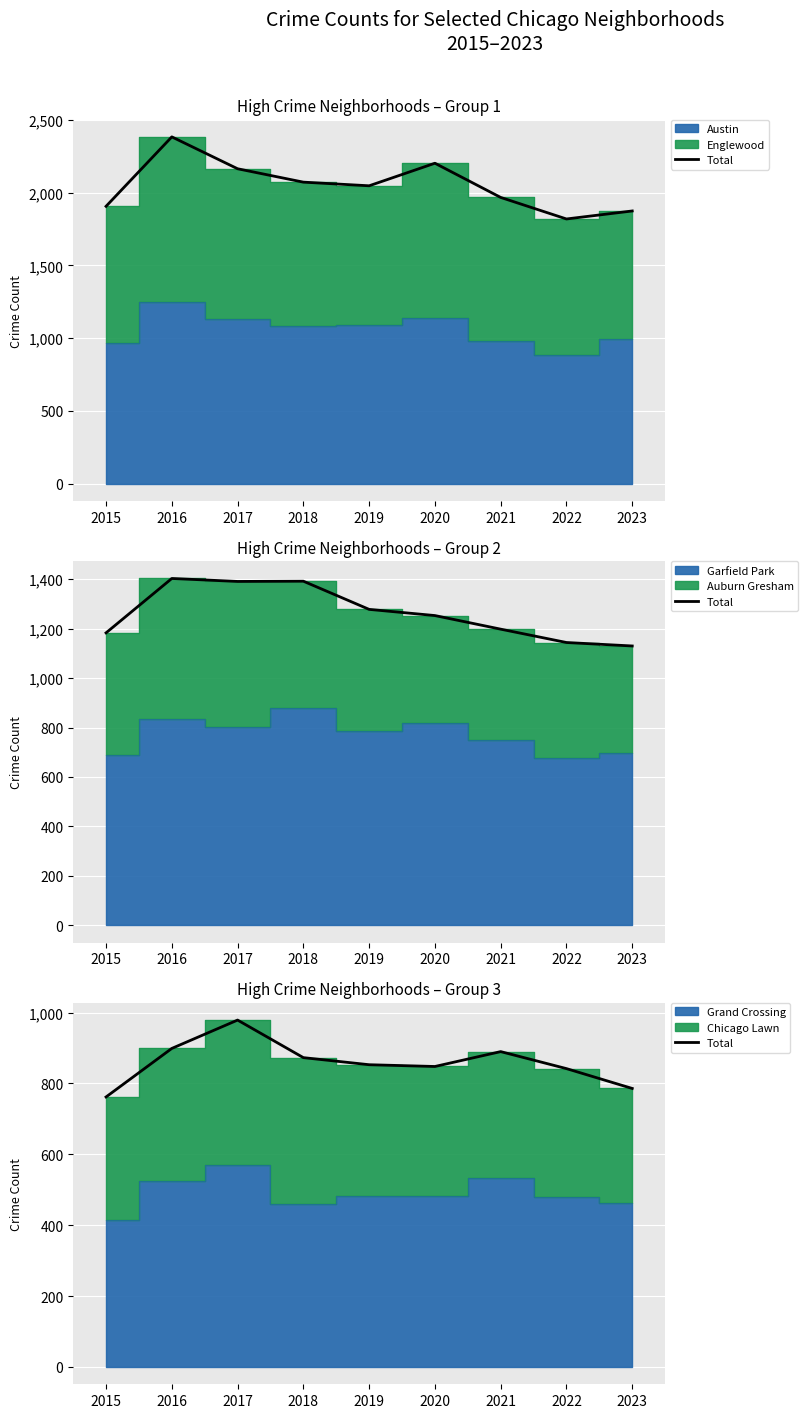

What is the value of the 4th point from the left?

873